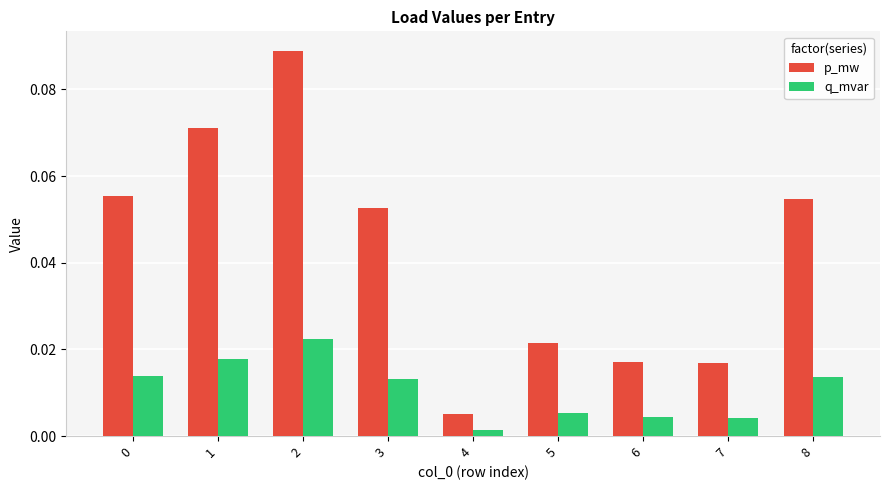

Which series has the widest spread of values?

p_mw